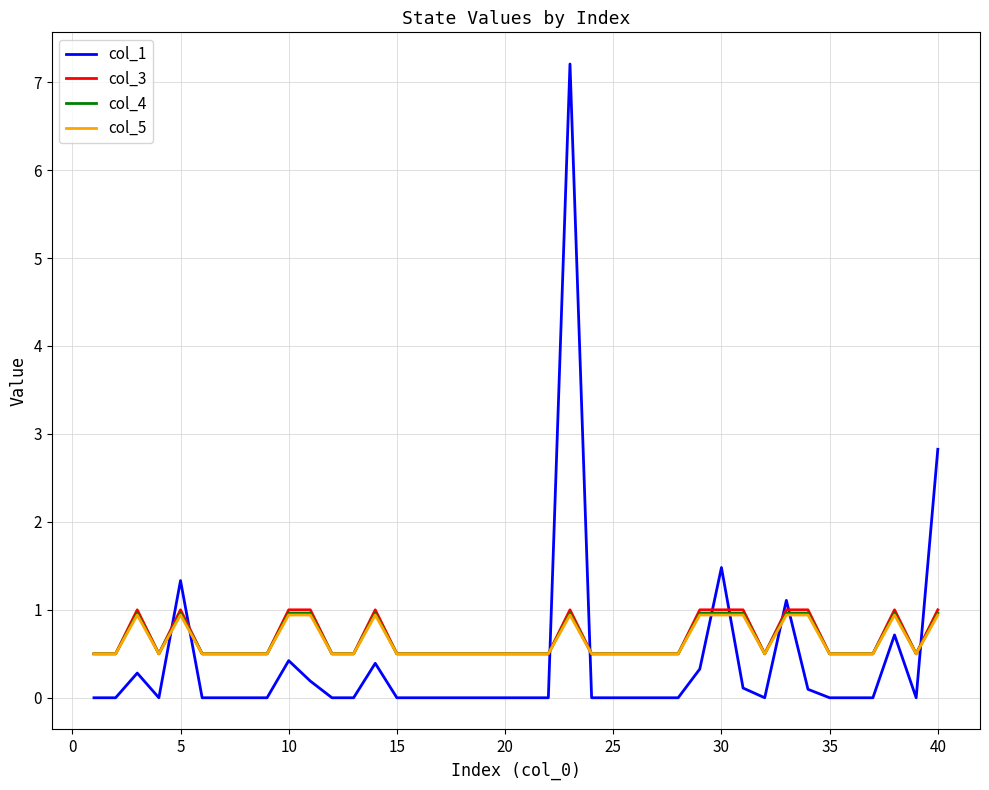

Which series has the widest spread of values?

col_1